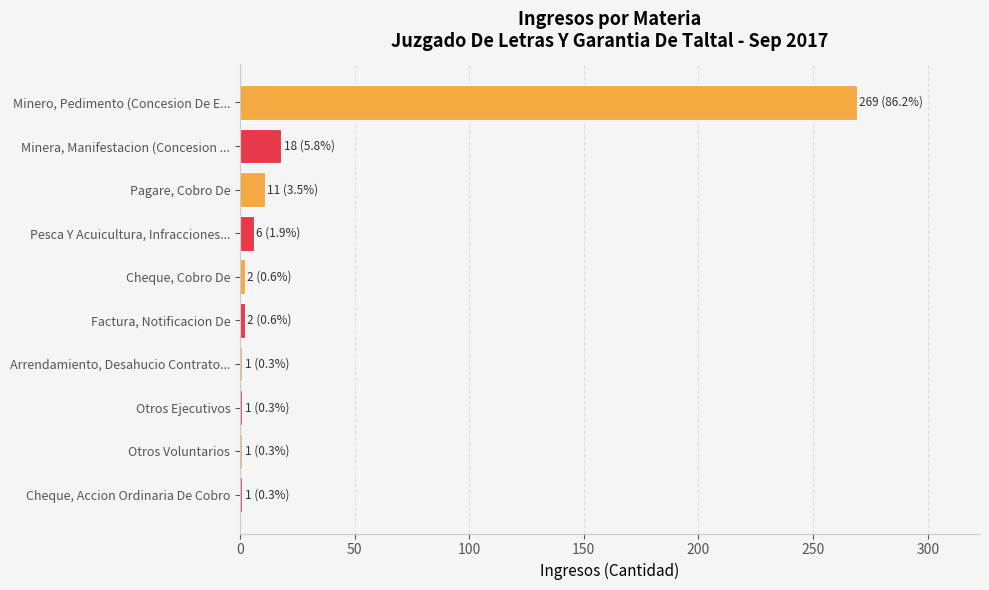

The value at Minera, Manifestacion (Concesion ... is 18. True or false?

True